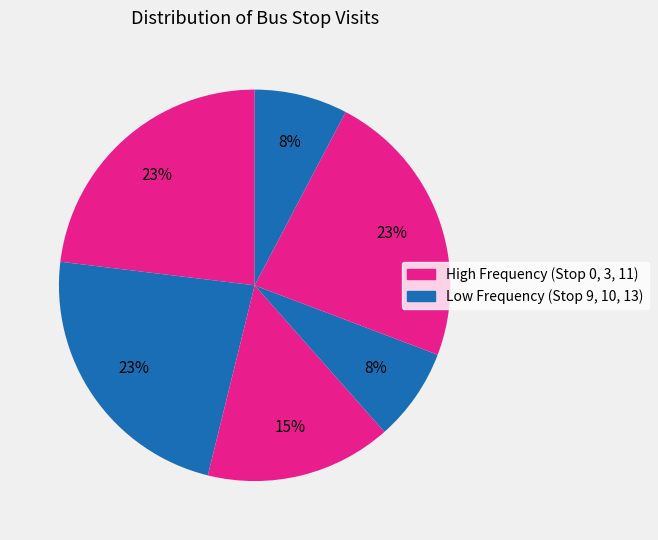

How many segments does this pie chart have?

6